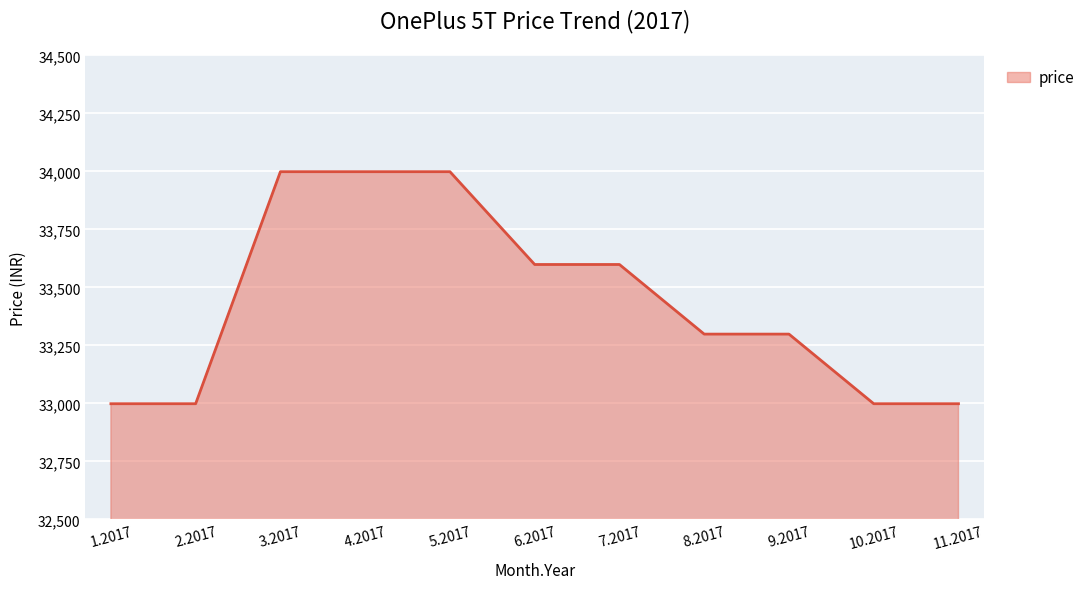

The value at 5.2017 is 48452. True or false?

False